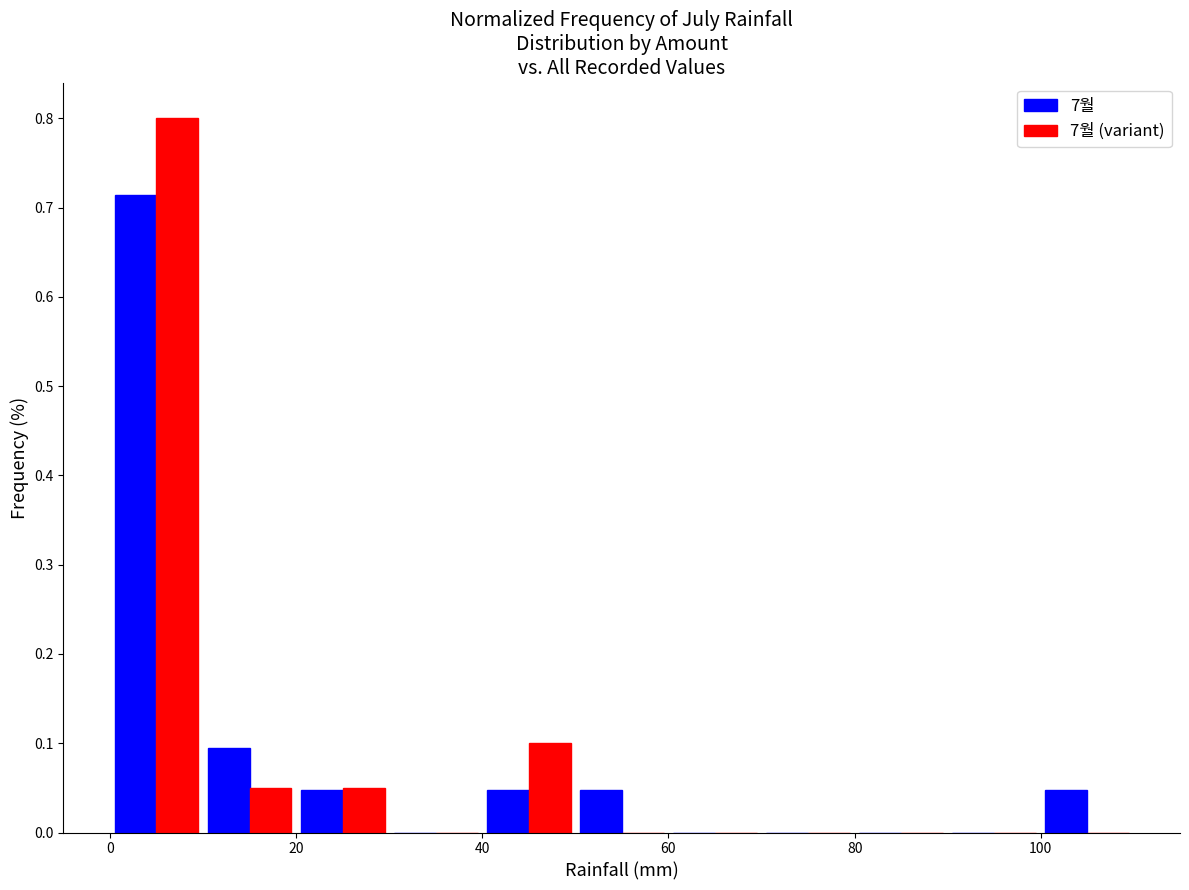

What is the height of the 7월 (variant) bar covering 40 to 50 on the x-axis? The values are not printed on the chart, so give them approximately, as read against the axis.

0.10